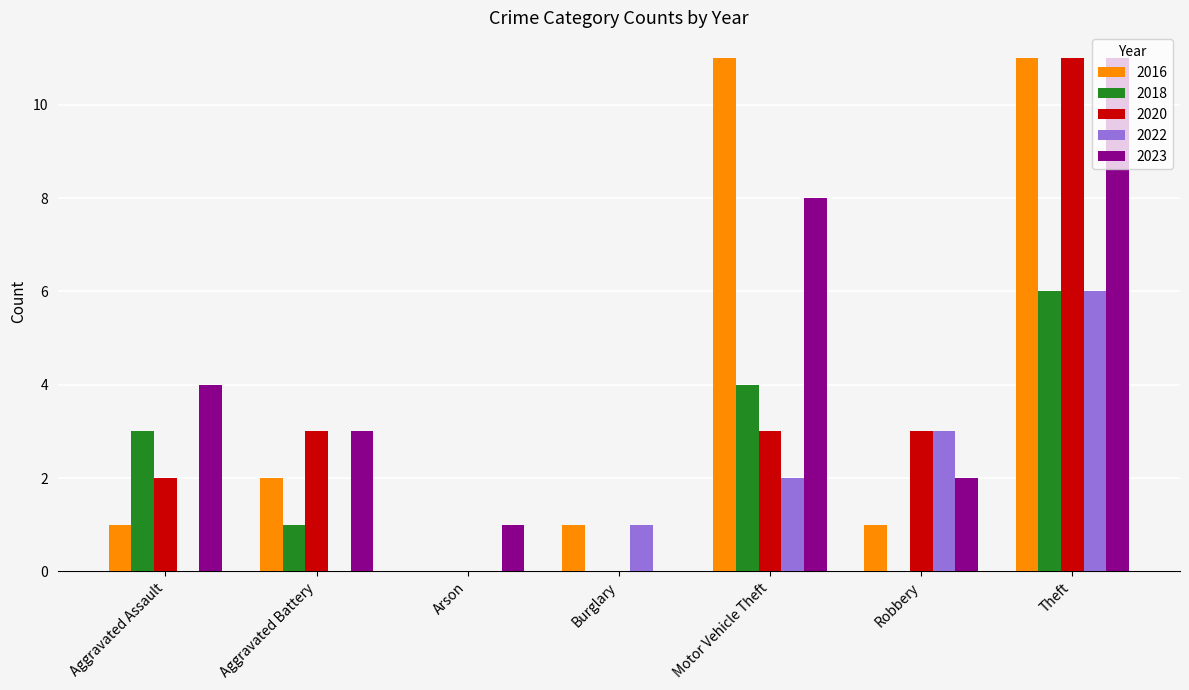

Which series changed the most between Aggravated Battery and Motor Vehicle Theft?

2016